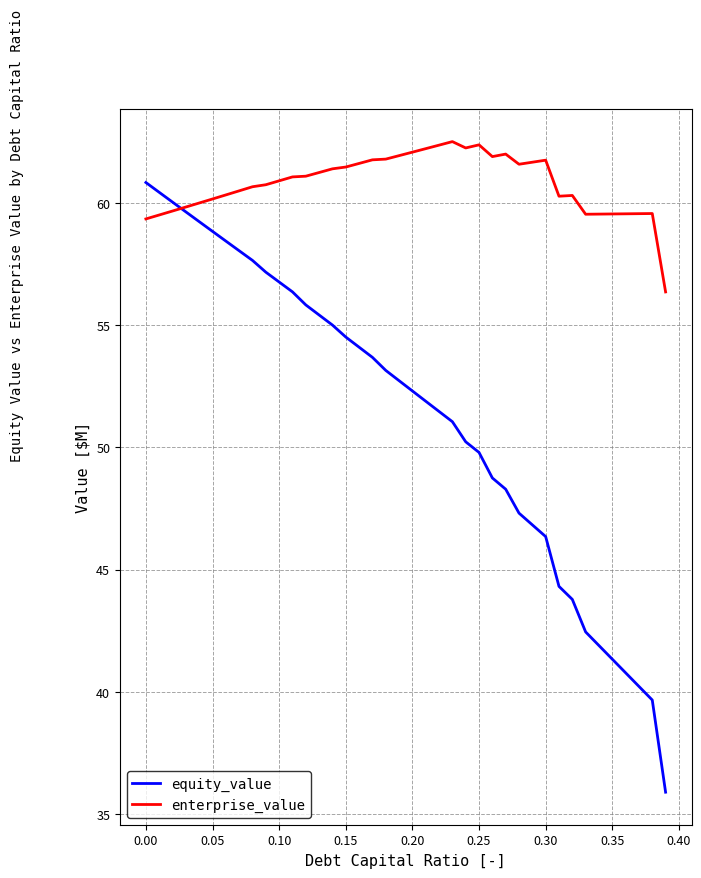

Which series has the largest total across all categories?

enterprise_value